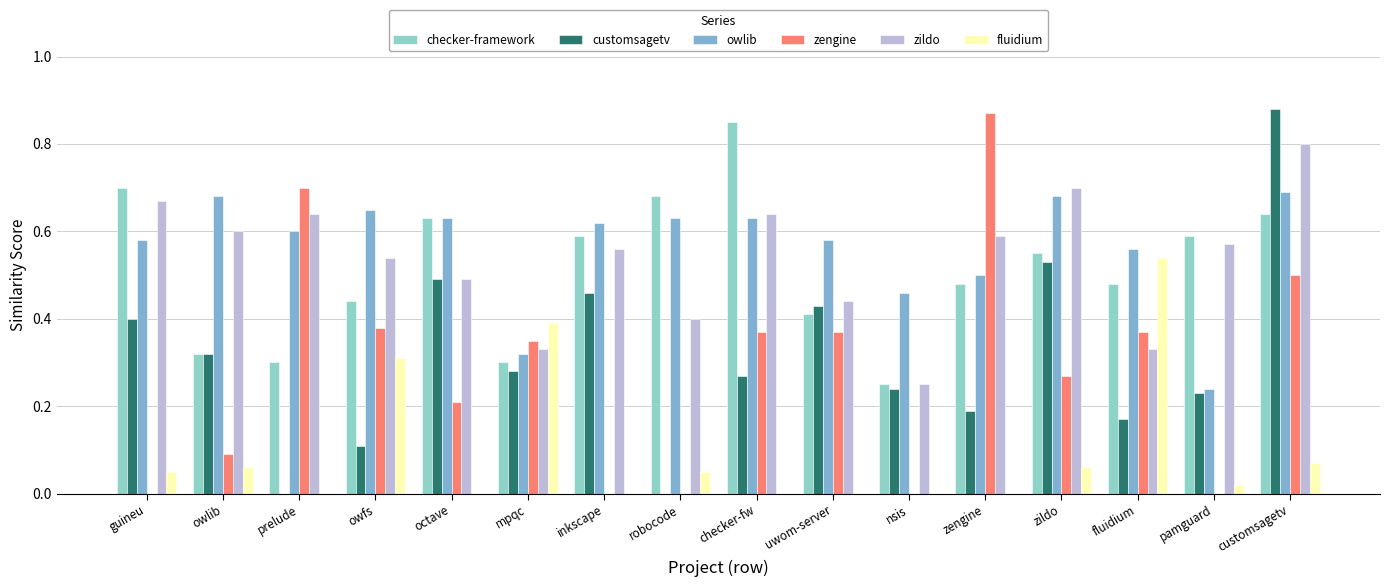

True or false: owlib has a value of 1.0 at fluidium.

False